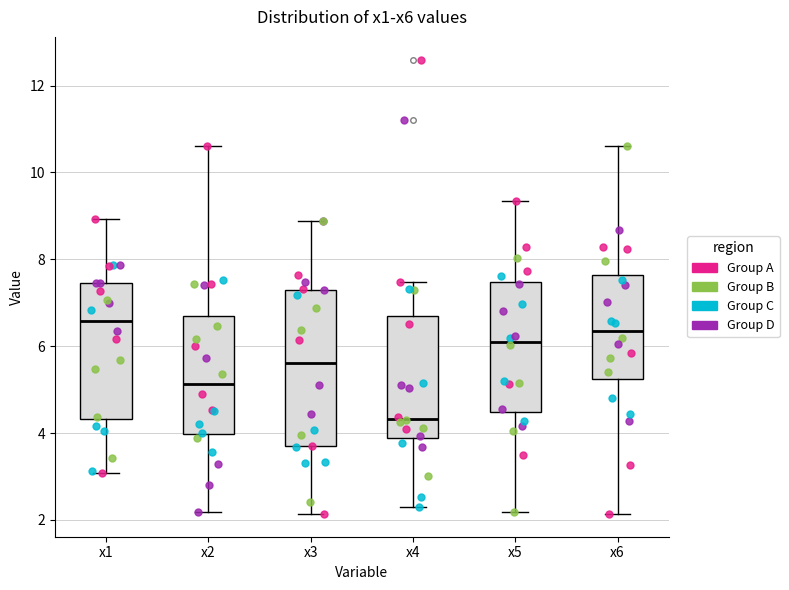

Which box's median line is the lowest?

x4